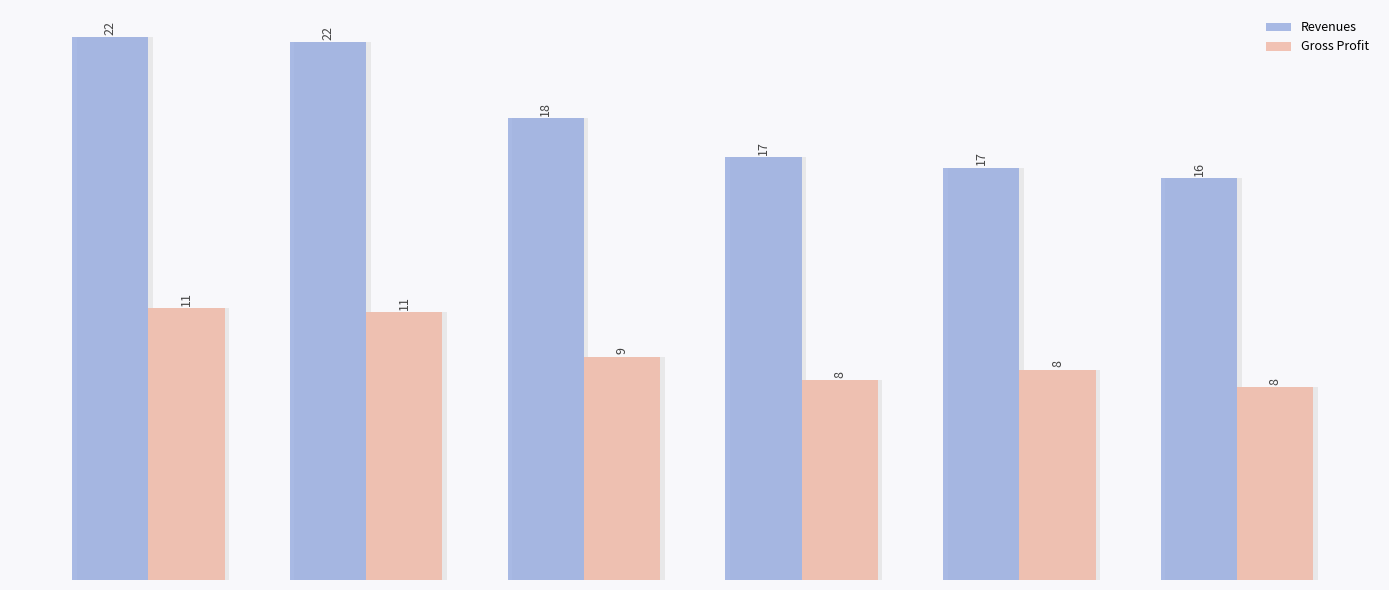

Does the chart contain stacked bars?

No